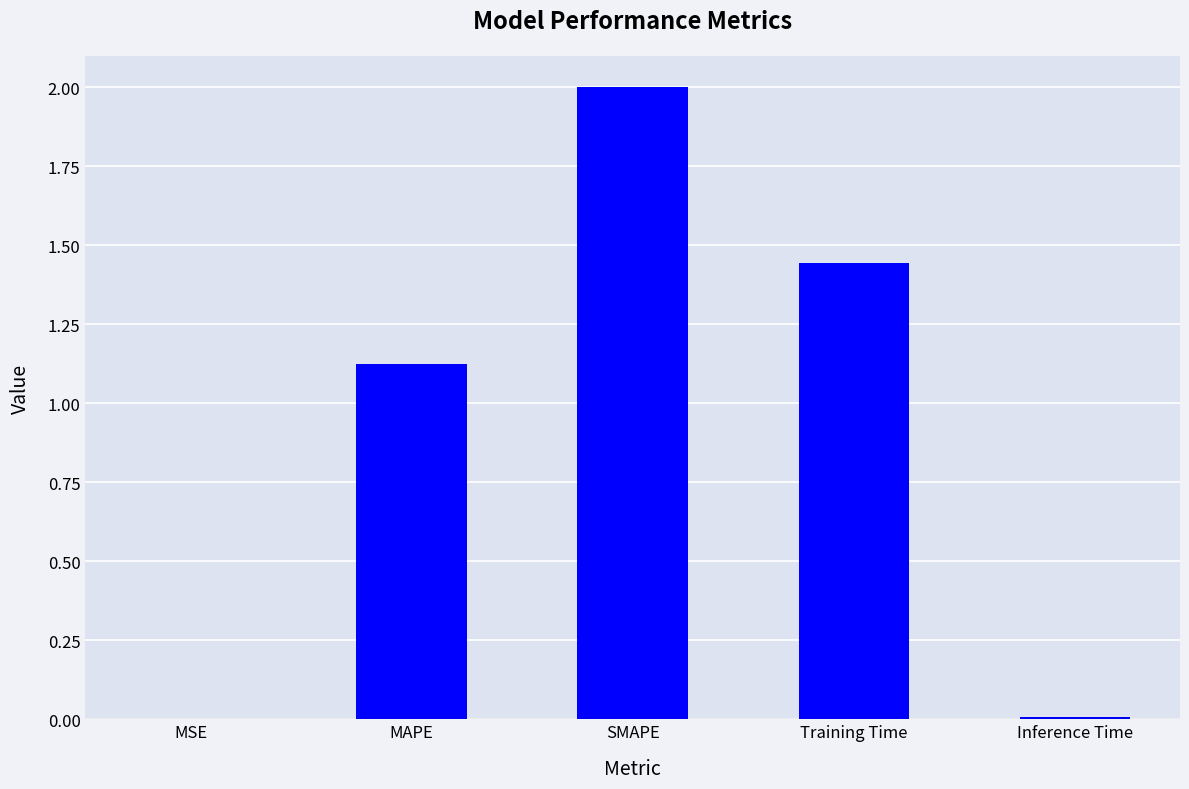

True or false: the data shows 0.0 at MSE.

True